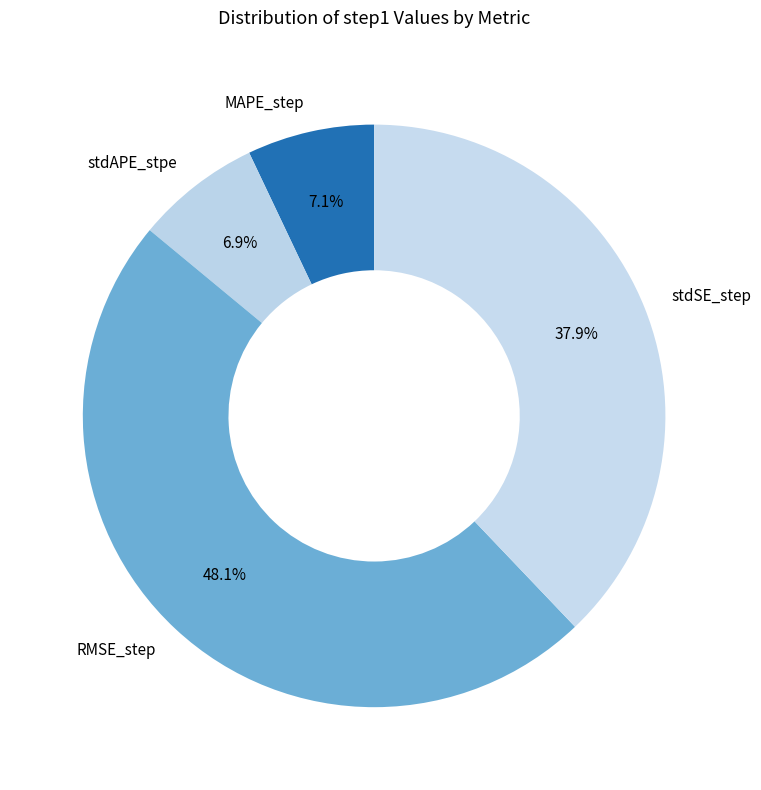

Which has a higher value, RMSE_step or MAPE_step?

RMSE_step